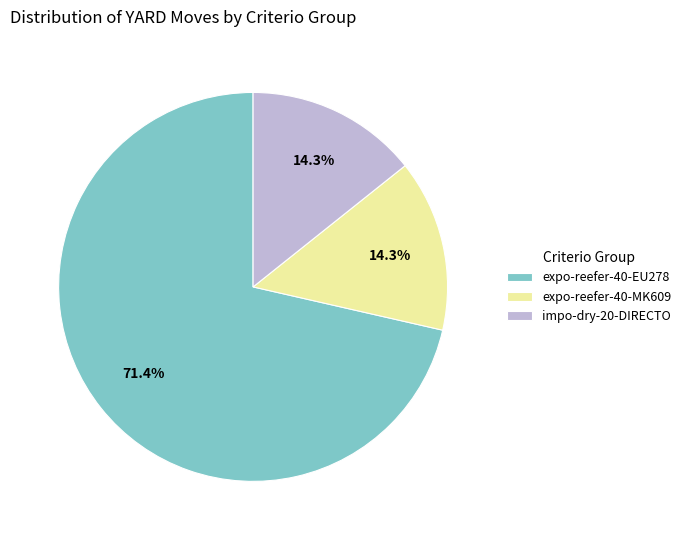

Combined, what portion of the pie is expo-reefer-40-MK609 and expo-reefer-40-EU278?

85.7%